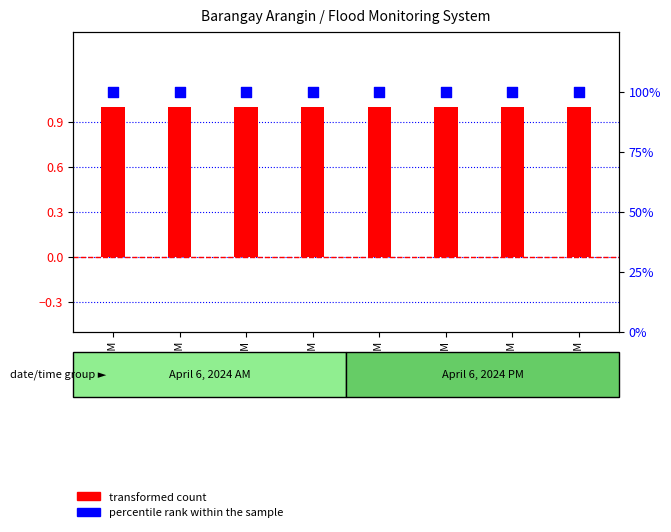

What are all the series names shown in the legend?

transformed count, percentile rank within the sample